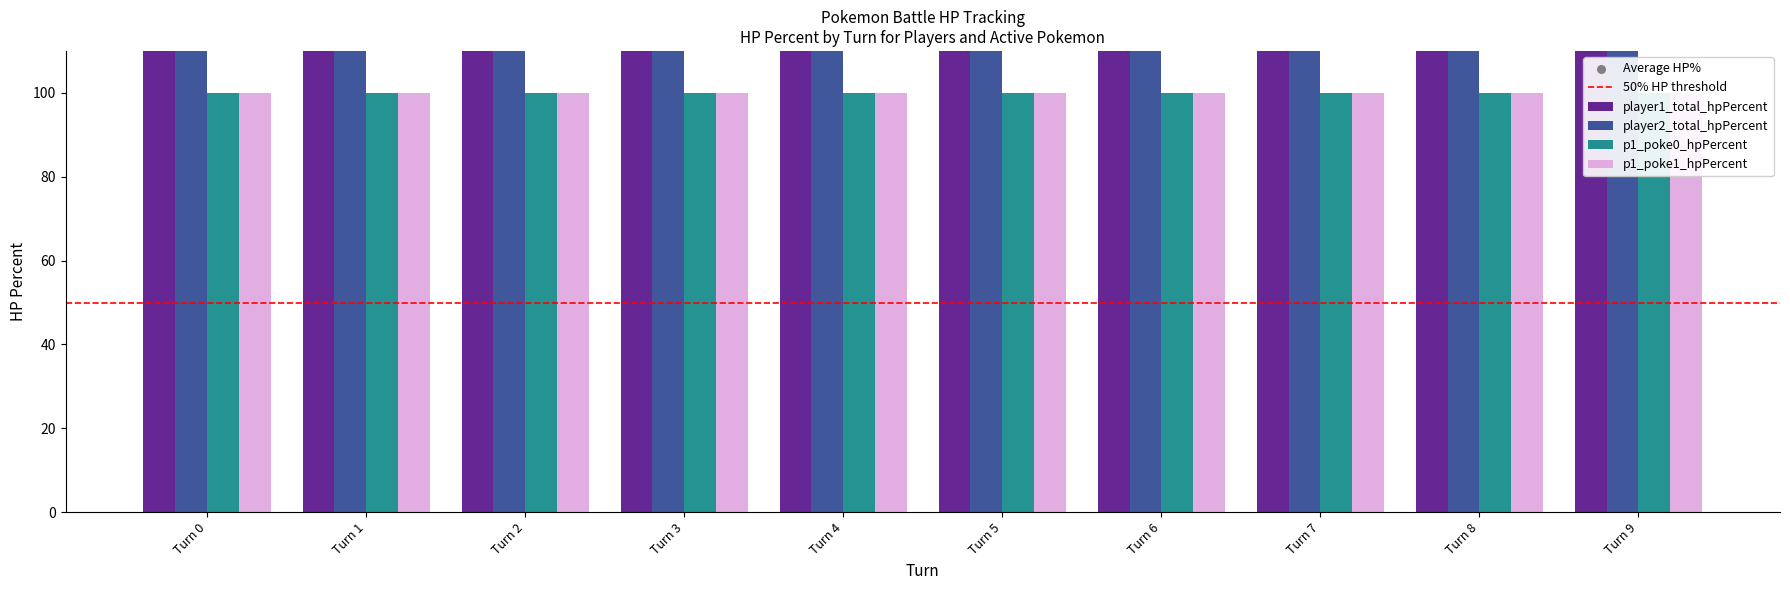

Which series has the widest spread of Y values?

player2_total_hpPercent